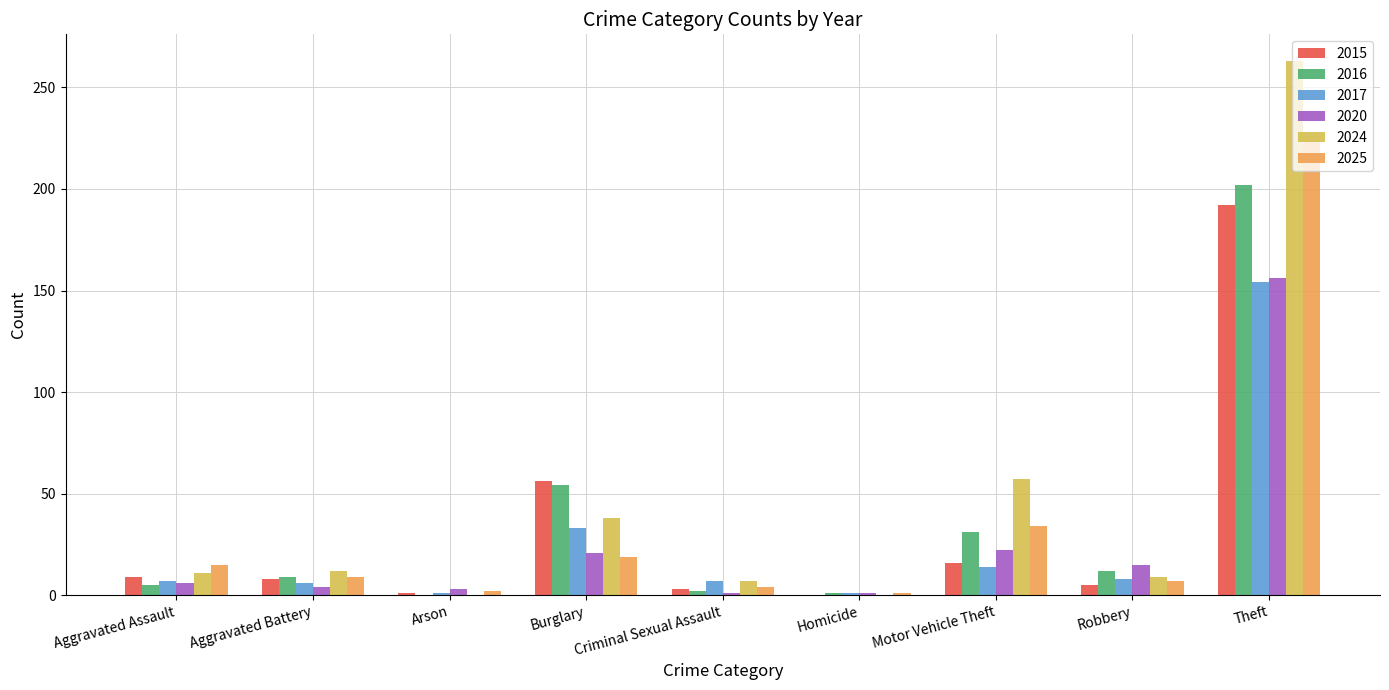

The 2016 series shows 9 at Motor Vehicle Theft. True or false?

False